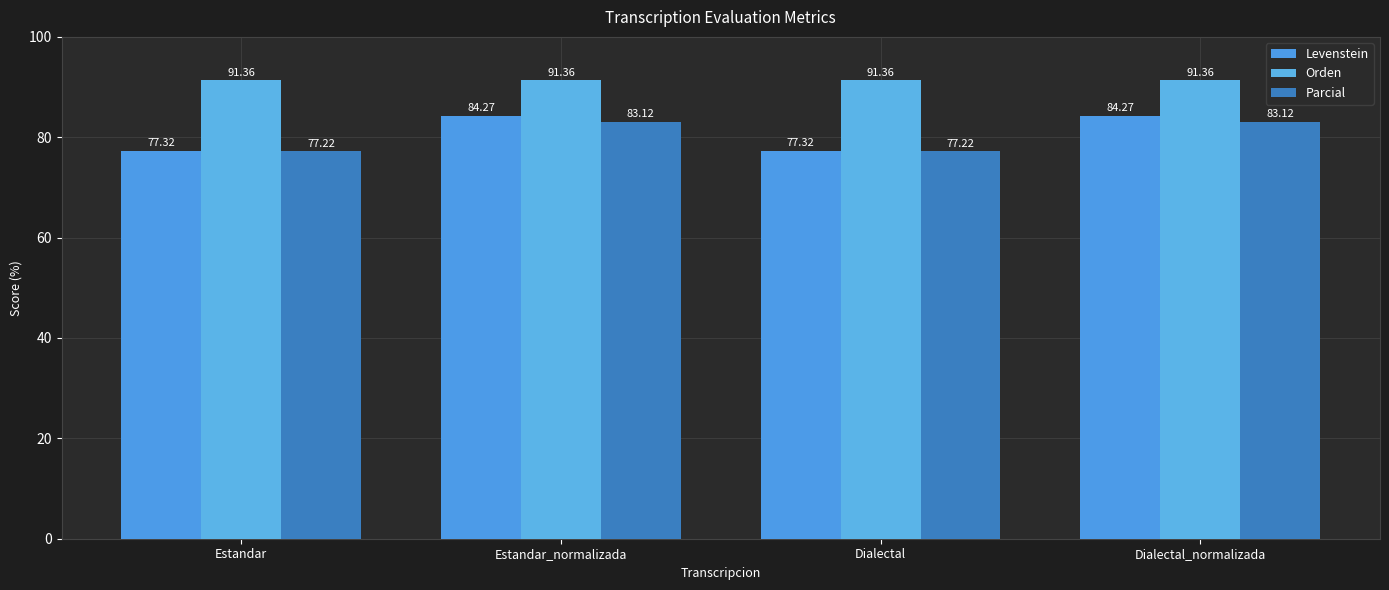

The value of Orden at Estandar is 145.0. True or false?

False